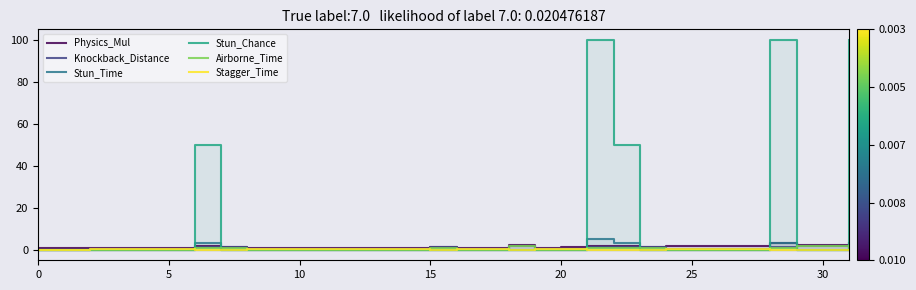

What is the difference between the maximum and minimum values in the Stun_Chance series?

100.0